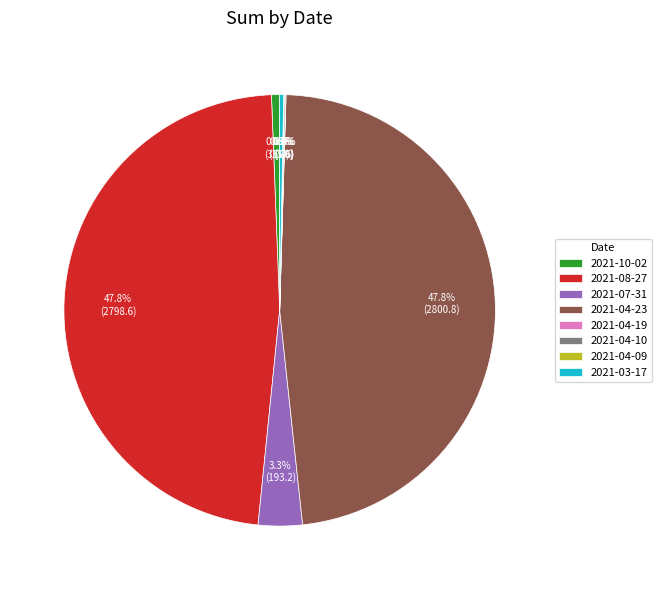

Which has a higher value, 2021-08-27 or 2021-10-02?

2021-08-27